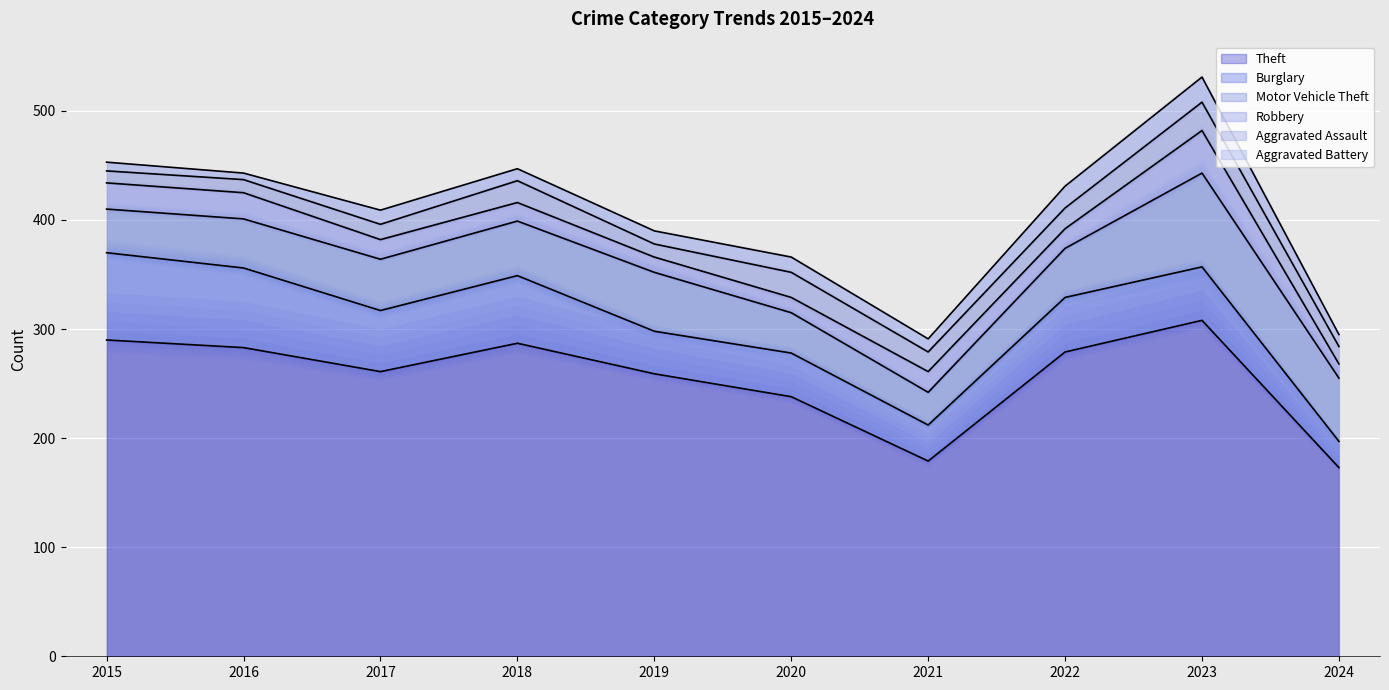

Is it true that Aggravated Assault equals 12 at 2016?

True